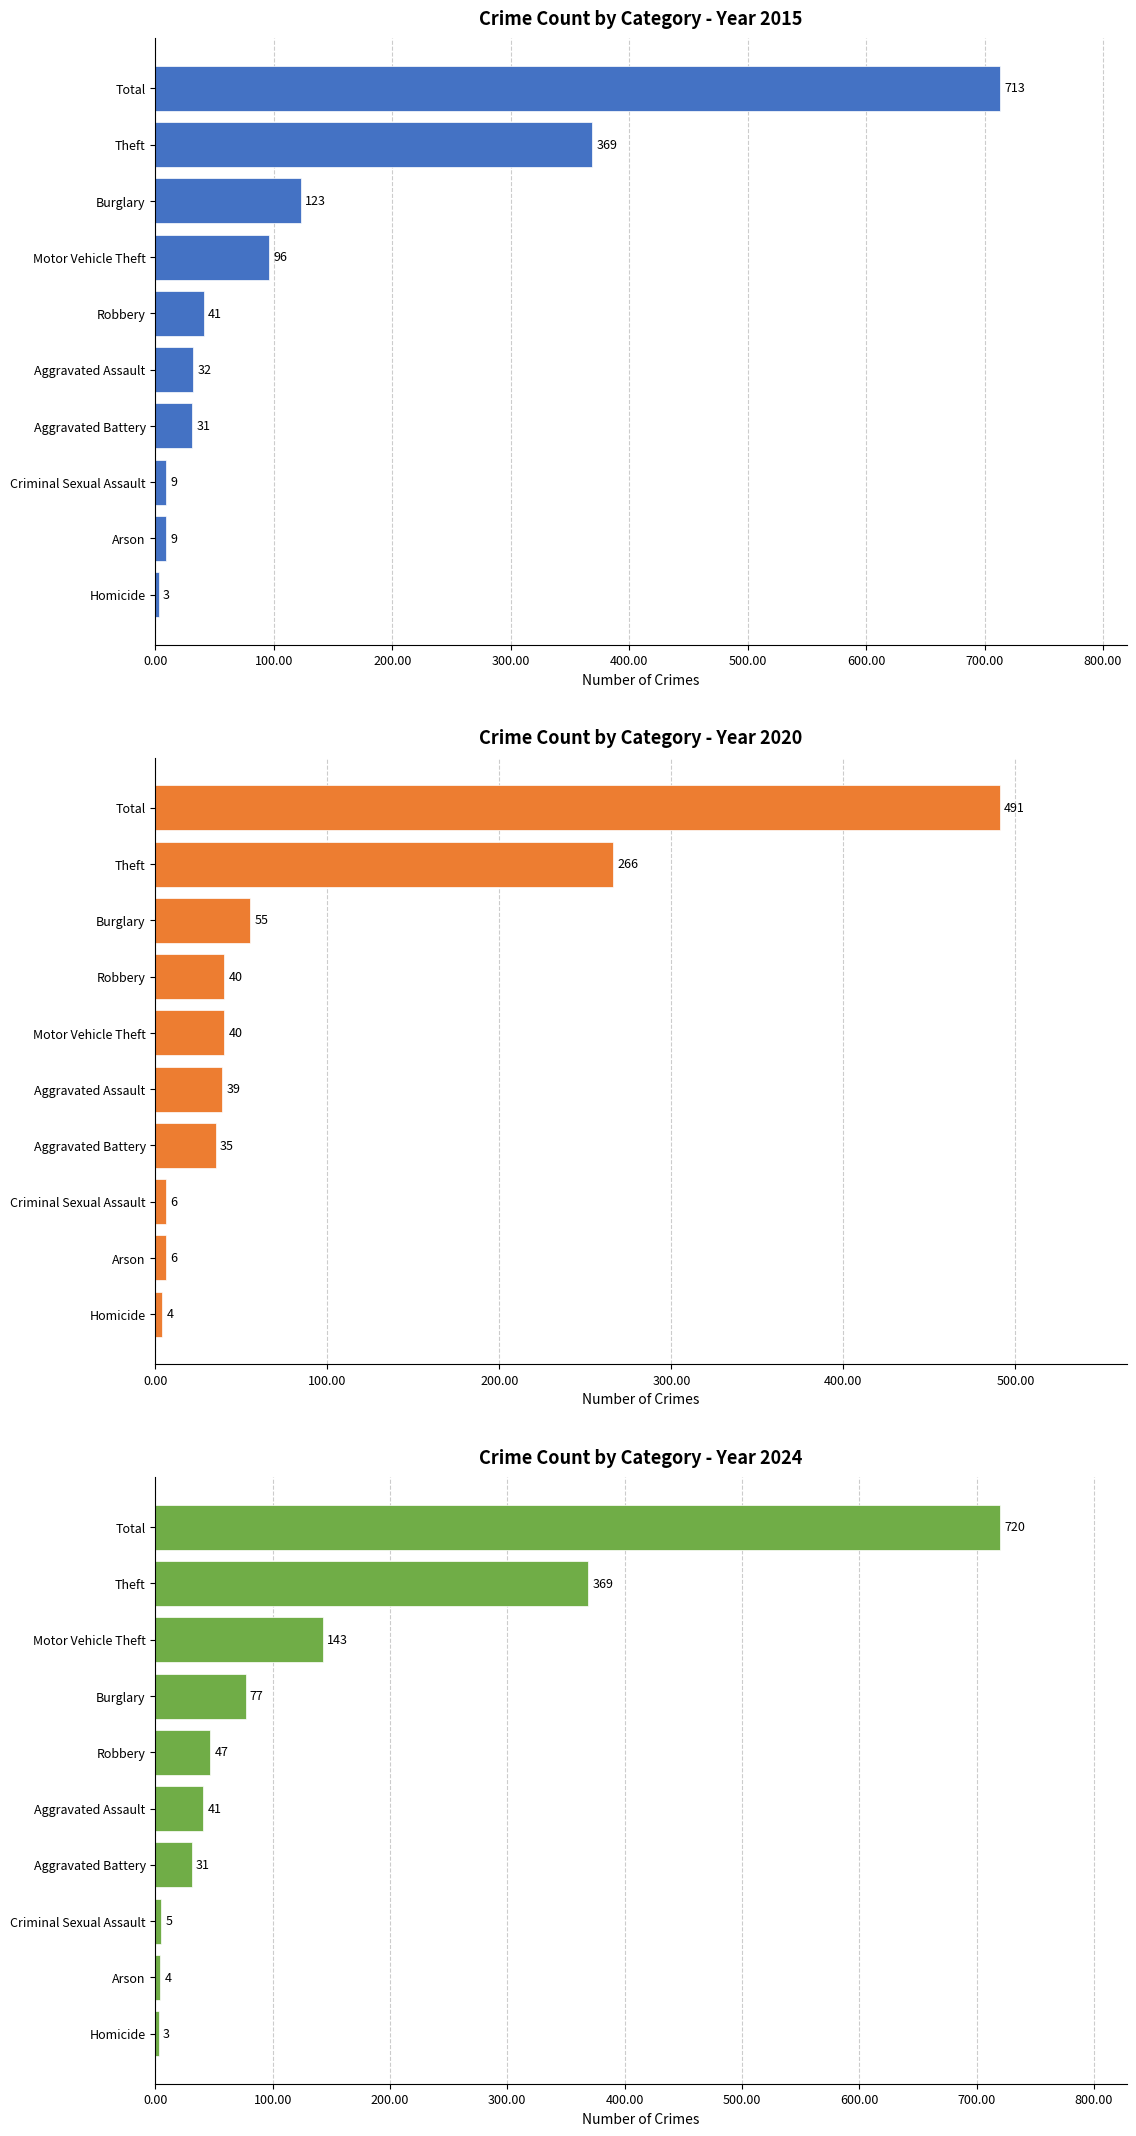

Are the bars grouped side by side (vs. stacked)?

Yes